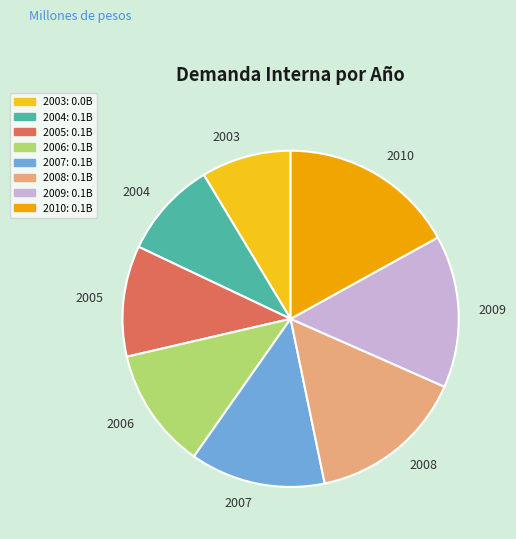

How many slices are in this pie chart?

8